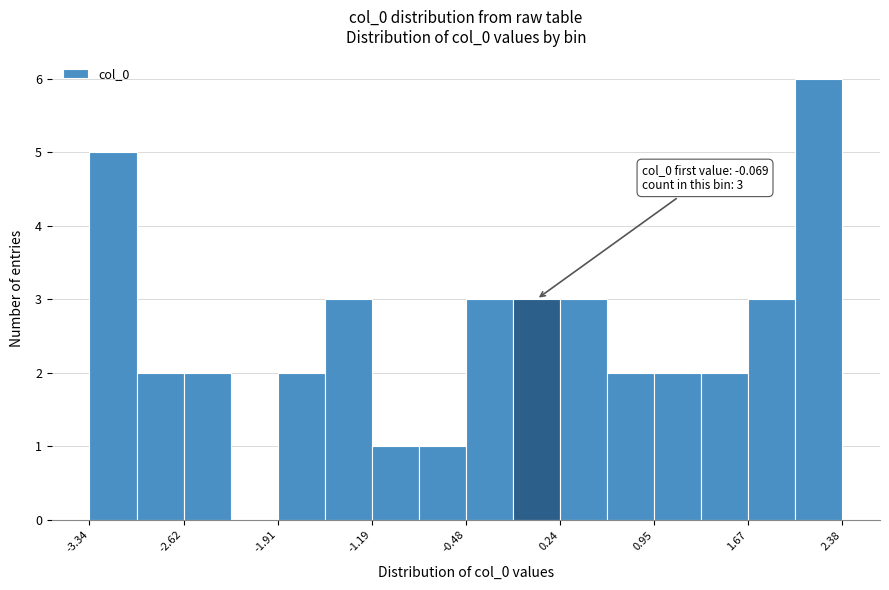

Read against the x-axis, roughly where is the centre of the tallest bar?

2.2